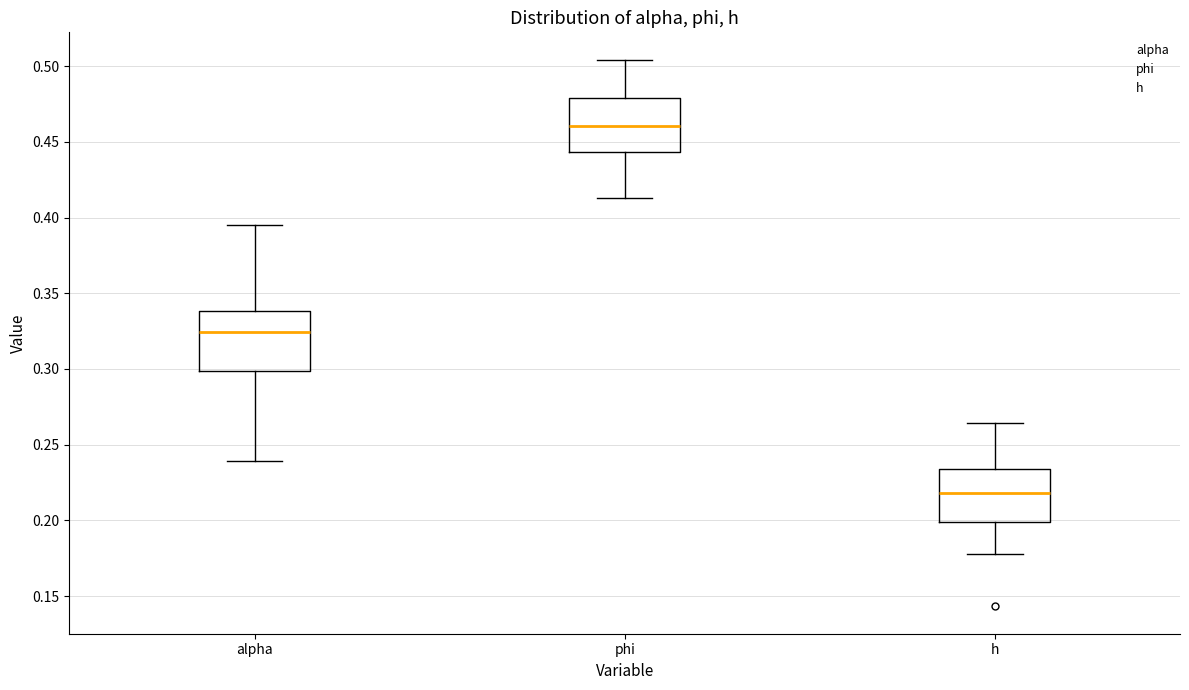

Where does the lower whisker of the box for h end on the y-axis? The values are not printed on the chart, so give them approximately, as read against the axis.

0.180